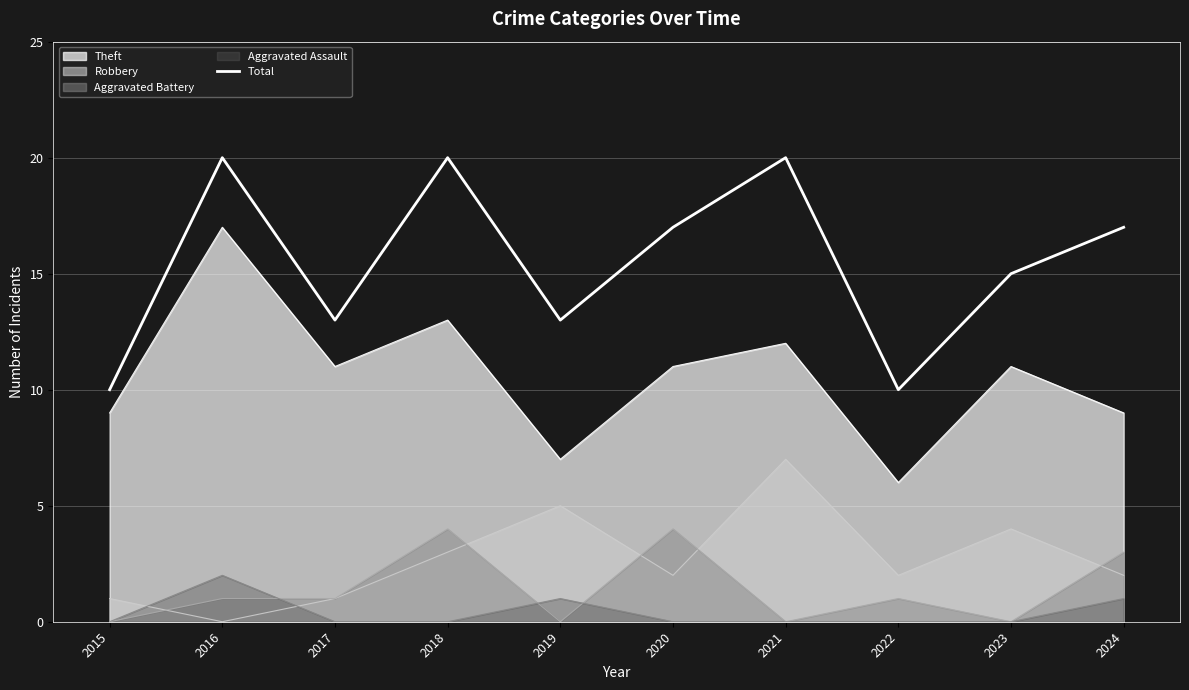

Reading left to right, what are all the values shown in this chart?

2015=10	2016=20	2017=13	2018=20	2019=13	2020=17	2021=20	2022=10	2023=15	2024=17